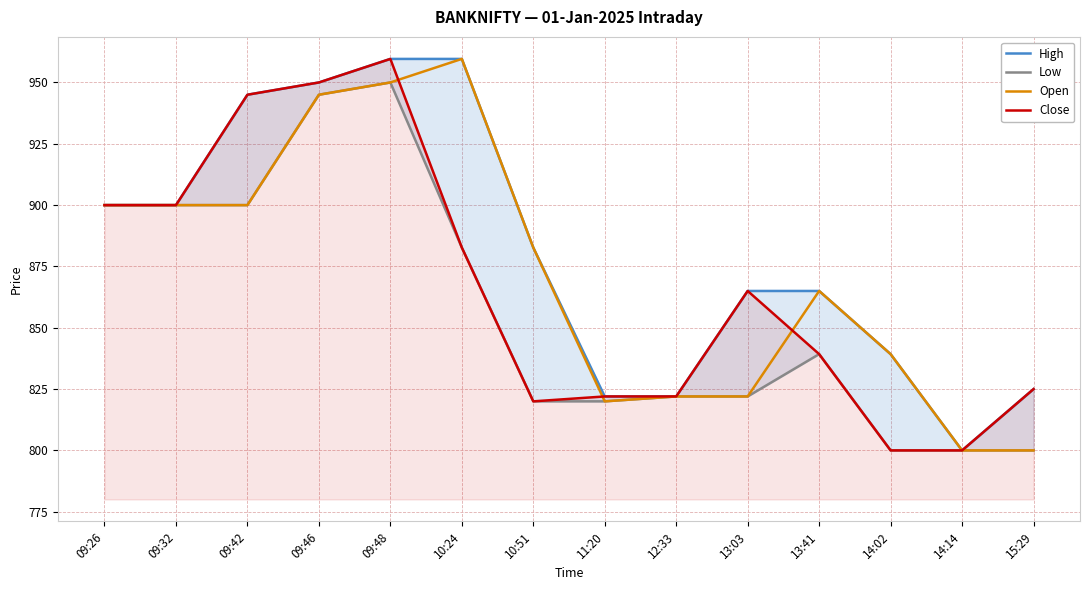

True or false: Open and High intersect in this chart.

False